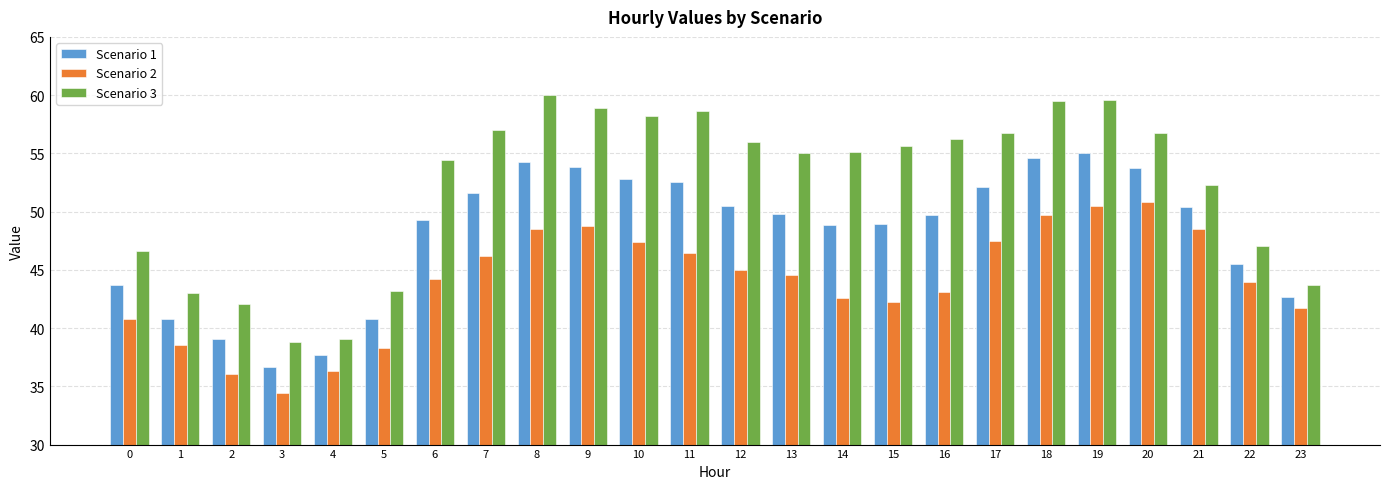

The value of Scenario 2 at 20 is 90.2. True or false?

False